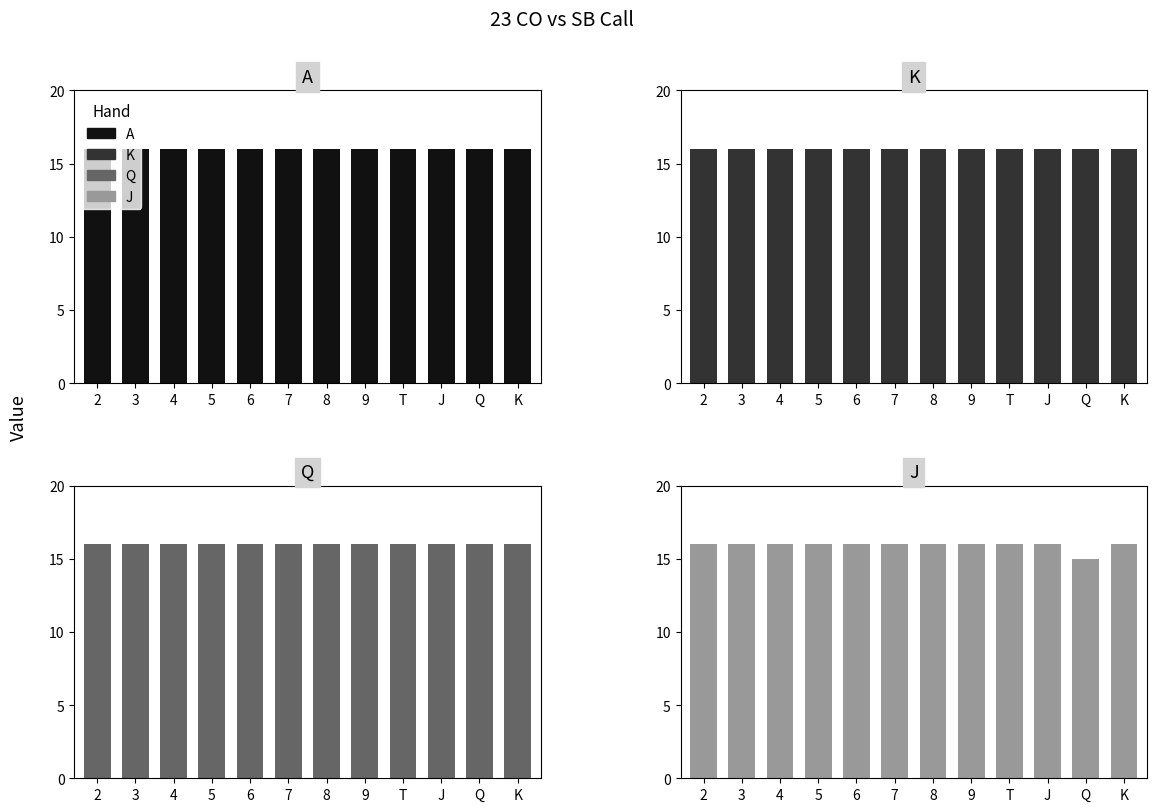

Which series has the widest spread of values?

J